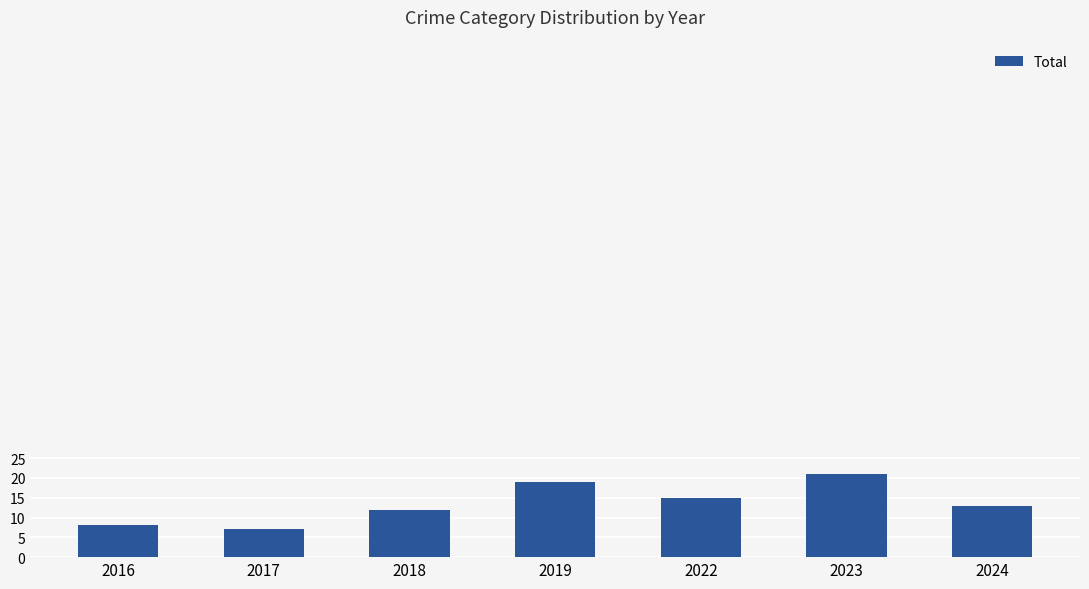

Is it true that the value at 2019 is 19?

True